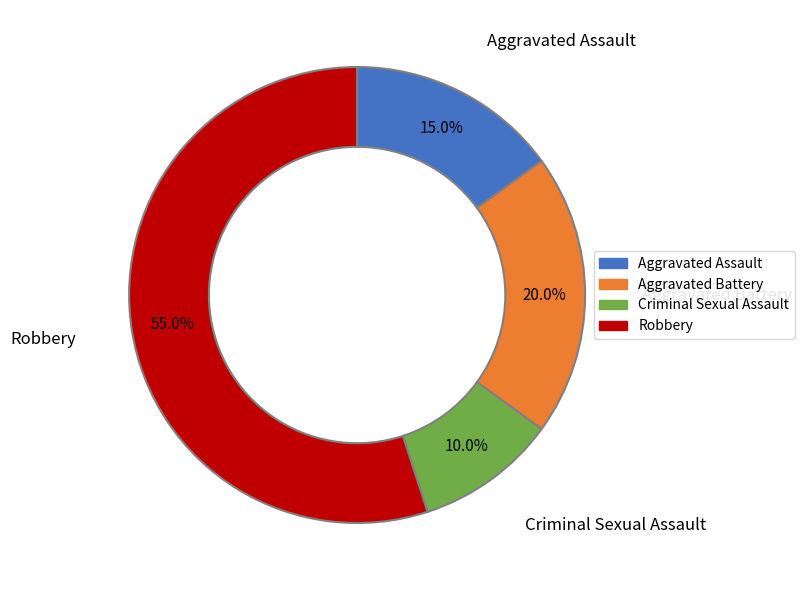

The Aggravated Assault slice represents 27% of the pie. True or false?

False